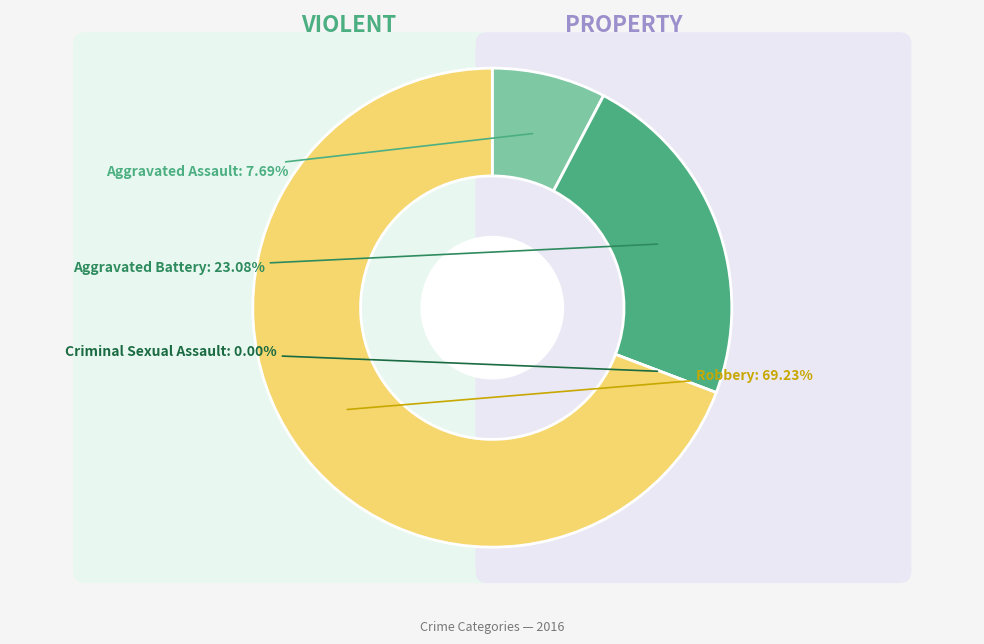

Is there a majority slice in this chart?

Yes